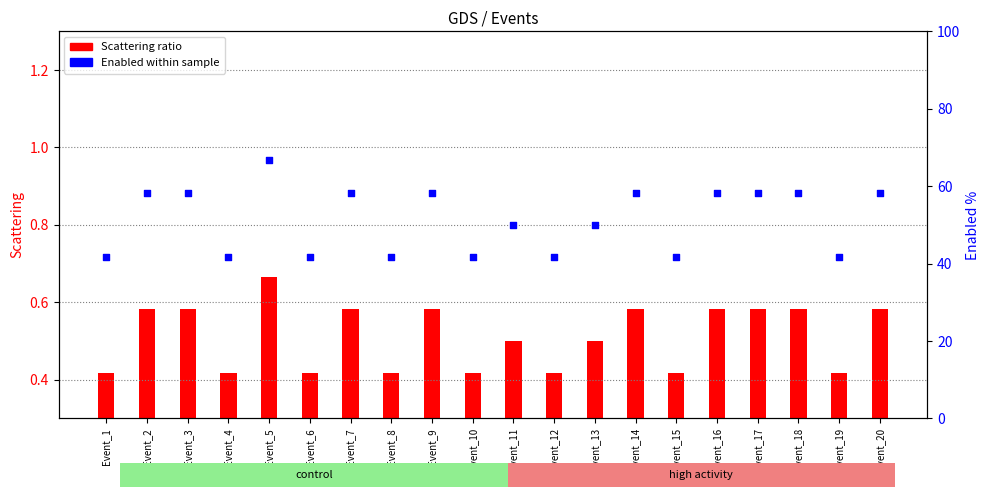

Which series has the largest total across all categories?

Enabled (% of All)